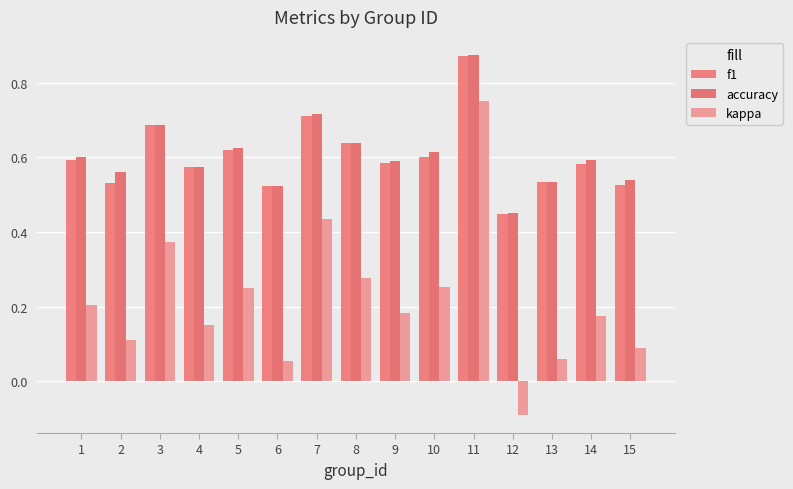

Which series changed the most between 1 and 3?

kappa